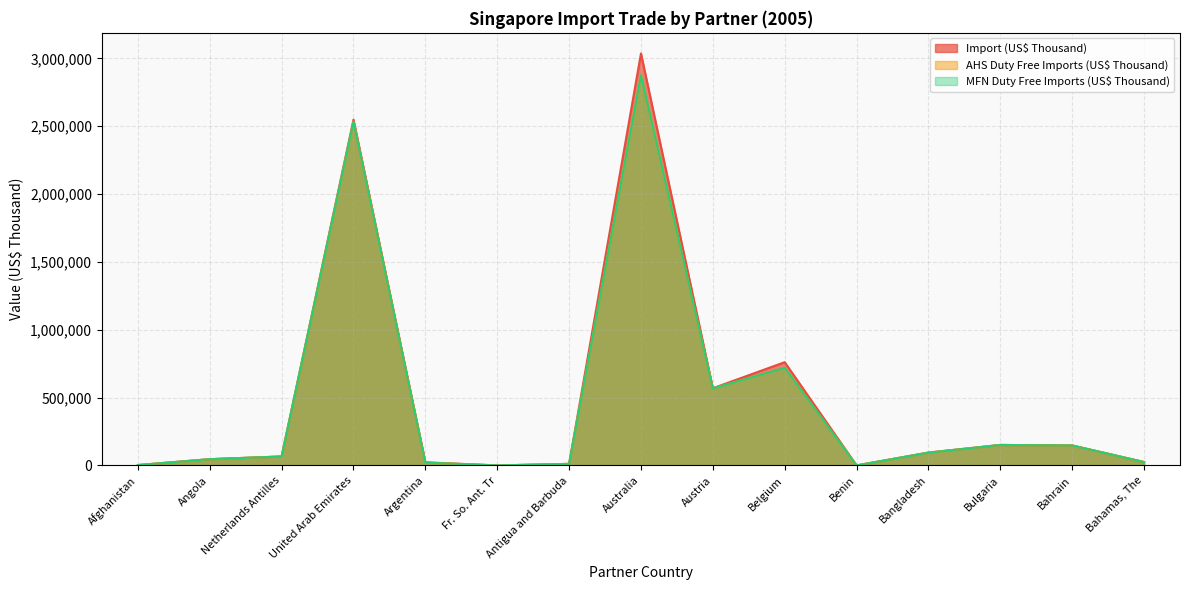

Reading left to right, extract all data points from this chart.

Import (US$ Thousand): Afghanistan=2626.1	Angola=46053.2	Netherlands Antilles=65972.7	United Arab Emirates=2548676.6	Argentina=23153.4	Fr. So. Ant. Tr=0.3	Antigua and Barbuda=11354.6	Australia=3035818.9	Austria=568753.3	Belgium=760872.0	Benin=5.1	Bangladesh=95122.9	Bulgaria=150959.4	Bahrain=147190.8	Bahamas, The=24700.7
AHS Duty Free Imports (US$ Thousand): Afghanistan=2626.1	Angola=46010.9	Netherlands Antilles=65906.4	United Arab Emirates=2533329.1	Argentina=20845.8	Fr. So. Ant. Tr=0.3	Antigua and Barbuda=11354.6	Australia=2876950.3	Austria=567531.8	Belgium=719211.5	Benin=0.0	Bangladesh=93876.9	Bulgaria=150904.2	Bahrain=146844.6	Bahamas, The=24673.2
MFN Duty Free Imports (US$ Thousand): Afghanistan=2626.1	Angola=46010.9	Netherlands Antilles=65906.4	United Arab Emirates=2533329.1	Argentina=20845.8	Fr. So. Ant. Tr=0.3	Antigua and Barbuda=11354.6	Australia=2875706.6	Austria=567531.8	Belgium=719211.5	Benin=0.0	Bangladesh=93876.9	Bulgaria=150904.2	Bahrain=146844.6	Bahamas, The=24673.2